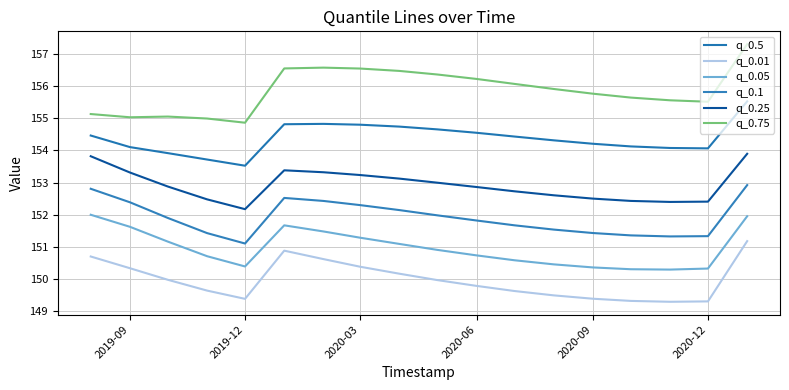

Is this an area chart (filled region under the line)?

No